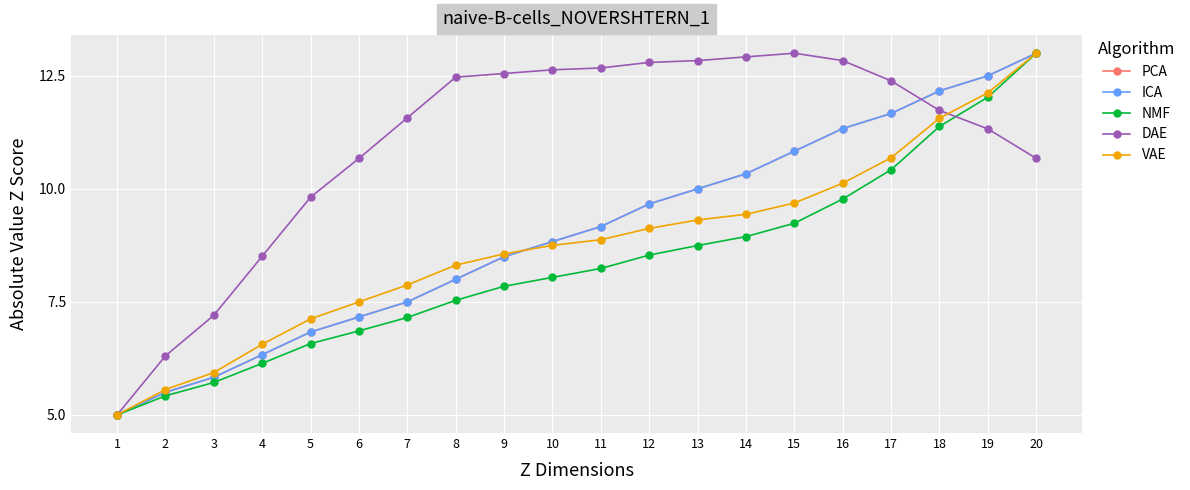

Reading left to right, what are all the values shown in this chart?

PCA: 1=5.0	2=5.5	3=5.8	4=6.3	5=6.8	6=7.2	7=7.5	8=8.0	9=8.5	10=8.8	11=9.2	12=9.7	13=10.0	14=10.3	15=10.8	16=11.3	17=11.7	18=12.2	19=12.5	20=13.0
ICA: 1=5.0	2=5.5	3=5.8	4=6.3	5=6.8	6=7.2	7=7.5	8=8.0	9=8.5	10=8.8	11=9.2	12=9.7	13=10.0	14=10.3	15=10.8	16=11.3	17=11.7	18=12.2	19=12.5	20=13.0
NMF: 1=5.0	2=5.4	3=5.7	4=6.1	5=6.6	6=6.9	7=7.2	8=7.5	9=7.8	10=8.0	11=8.2	12=8.5	13=8.7	14=8.9	15=9.2	16=9.8	17=10.4	18=11.4	19=12.0	20=13.0
DAE: 1=5.0	2=6.3	3=7.2	4=8.5	5=9.8	6=10.7	7=11.6	8=12.5	9=12.6	10=12.6	11=12.7	12=12.8	13=12.8	14=12.9	15=13.0	16=12.8	17=12.4	18=11.7	19=11.3	20=10.7
VAE: 1=5.0	2=5.6	3=5.9	4=6.6	5=7.1	6=7.5	7=7.9	8=8.3	9=8.6	10=8.7	11=8.9	12=9.1	13=9.3	14=9.4	15=9.7	16=10.1	17=10.7	18=11.6	19=12.1	20=13.0